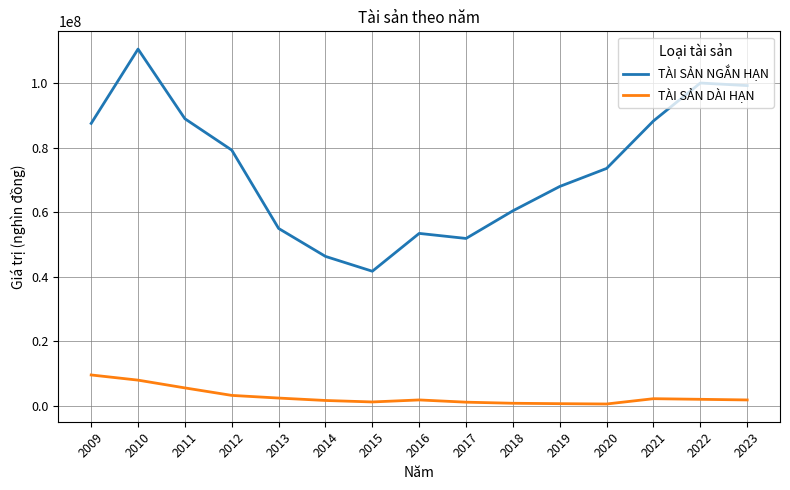

In TÀI SẢN NGẮN HẠN, how many points are higher than both neighbors (excluding endpoints)?

3